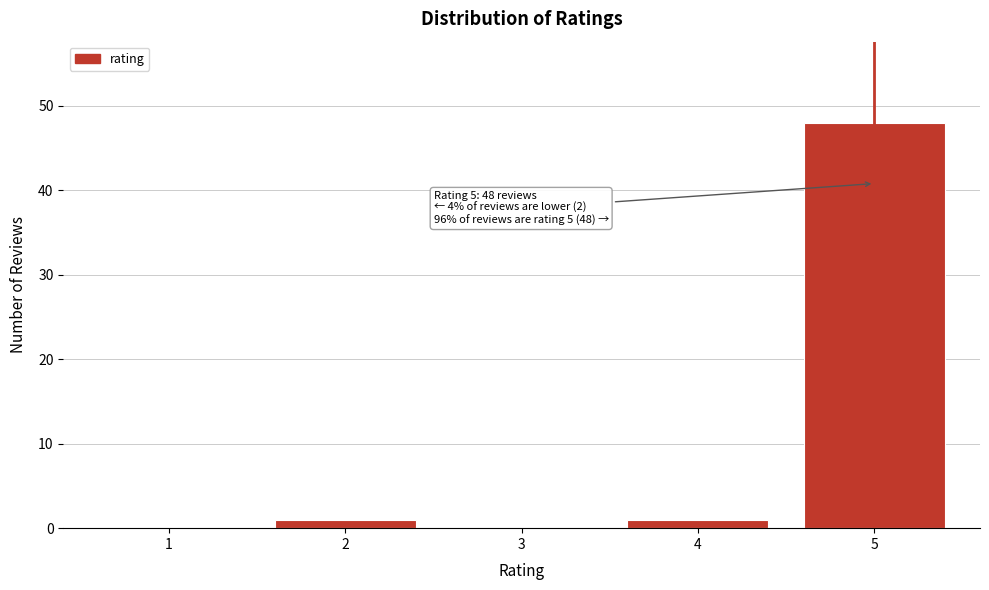

Reading left to right, extract all data points from this chart.

1=0	2=1	3=0	4=1	5=48